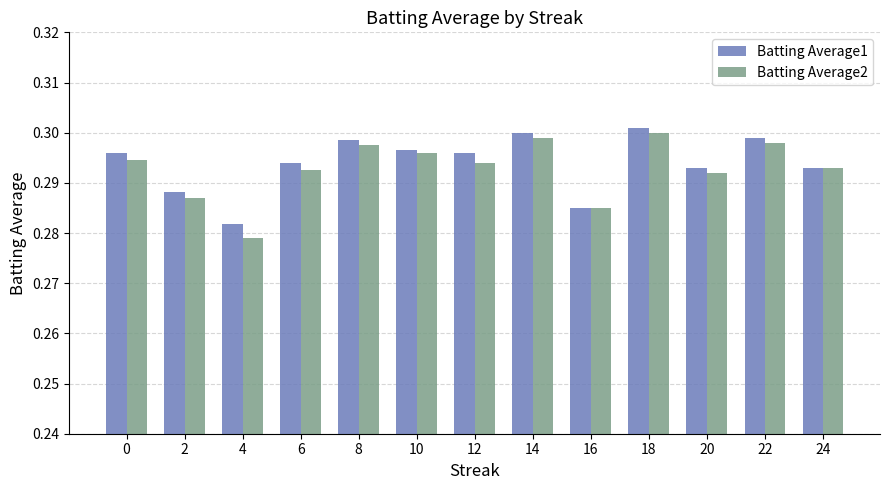

True or false: Batting Average2 has a value of 0.5 at 4.

False